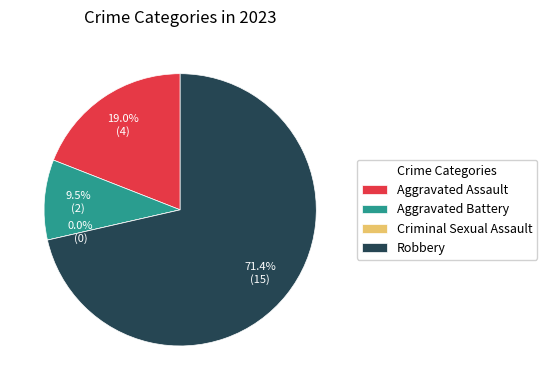

To the nearest percent, what is the average slice percentage?

25%